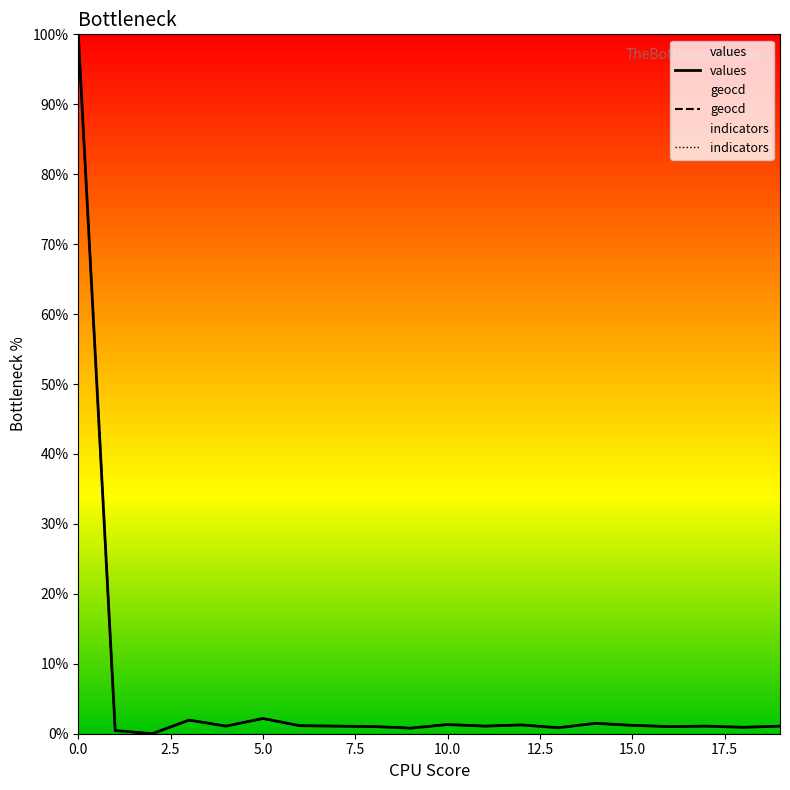

Rank the series by their maximum value, from lowest to highest.

indicators, values, geocd